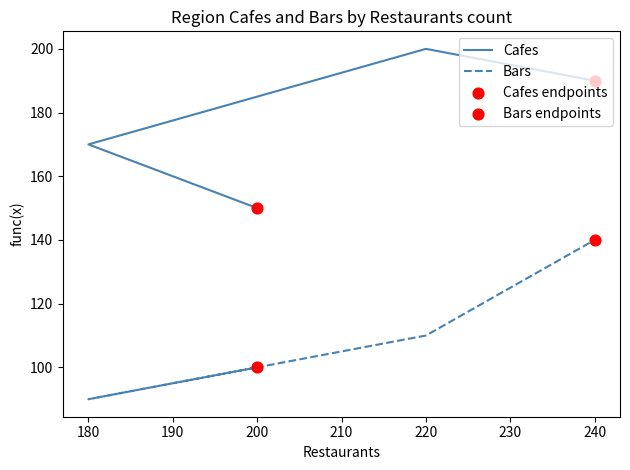

What are all the series names shown in the legend?

Cafes, Bars